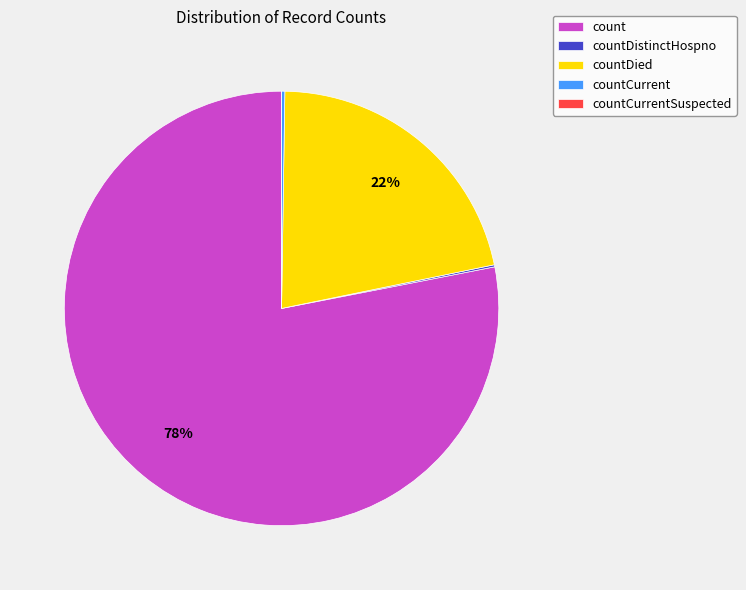

The count slice represents 78% of the pie. True or false?

True